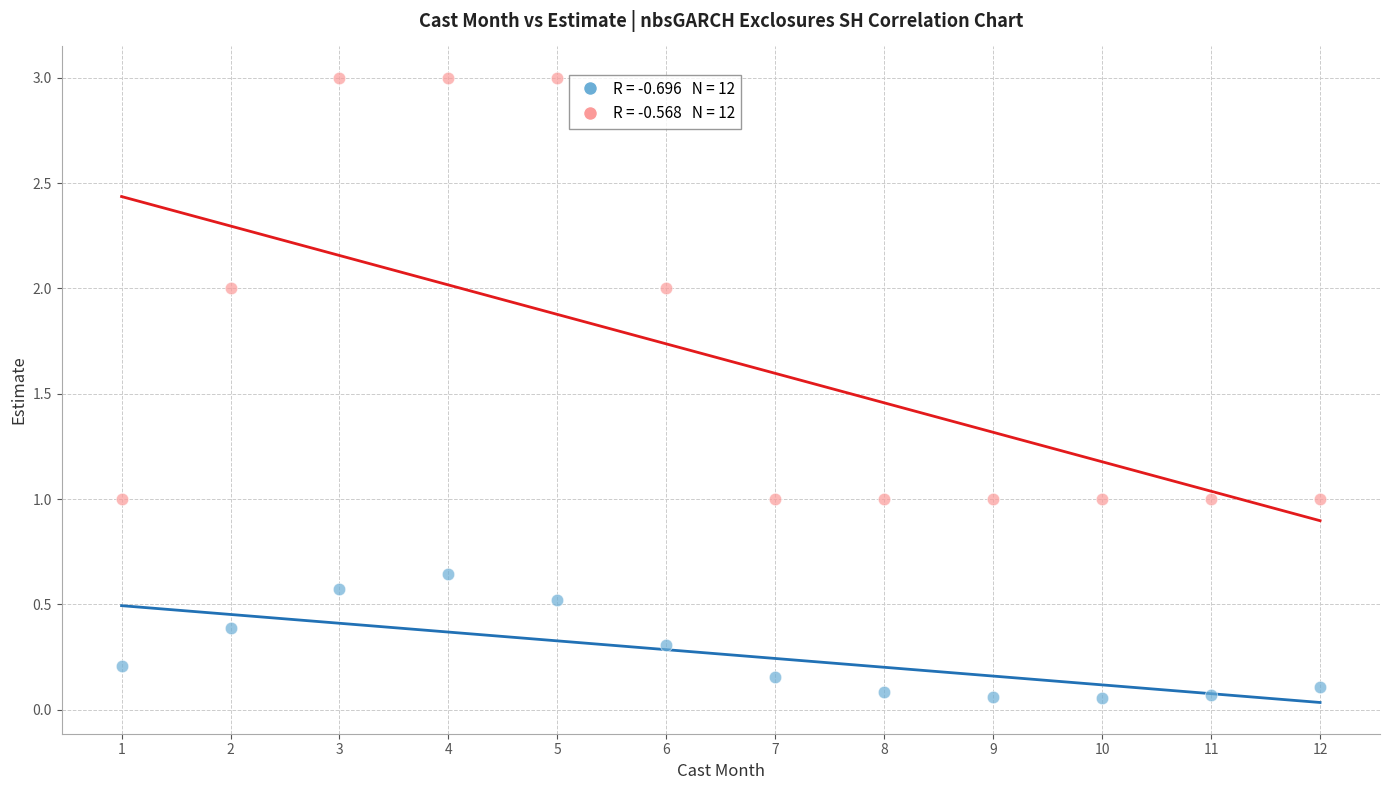

Across all data points, what is the range of X values (max minus min)?

11.0